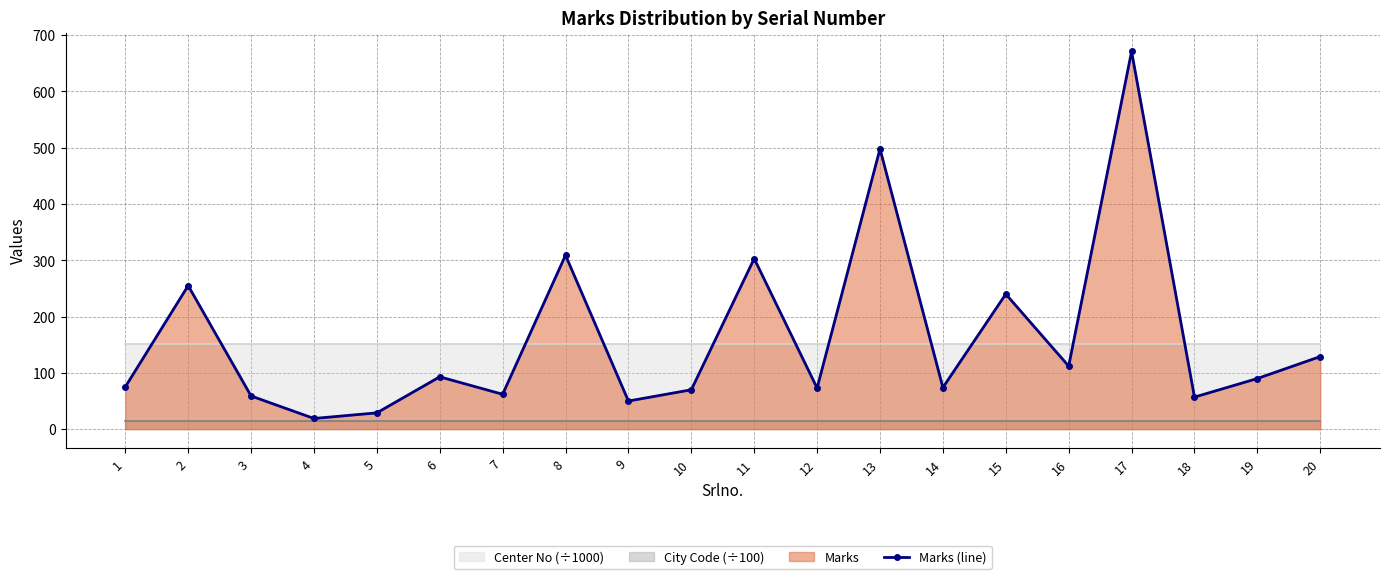

True or false: the data has more than 2 interior local peaks.

True